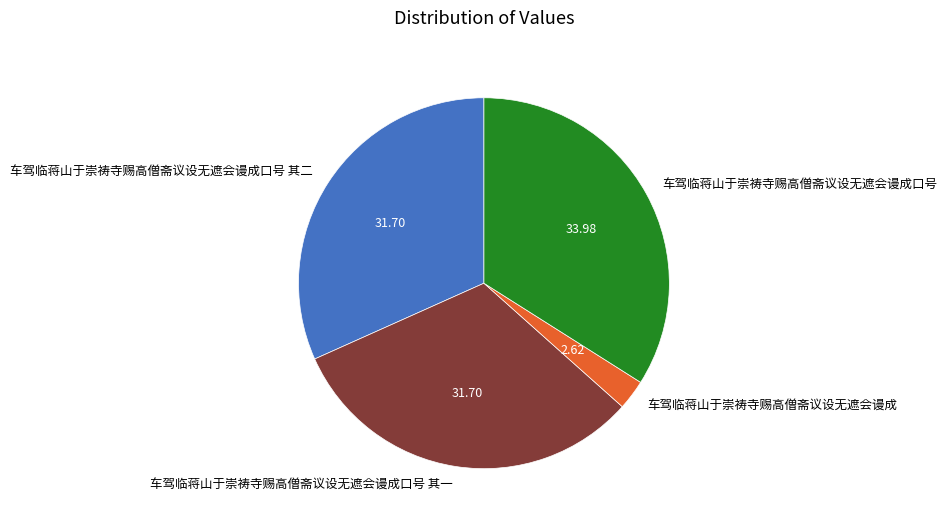

Approximately how many times larger is the value at 车驾临蒋山于崇祷寺赐高僧斋议设无遮会谩成口号 其二 compared to 车驾临蒋山于崇祷寺赐高僧斋议设无遮会谩成?

12.1